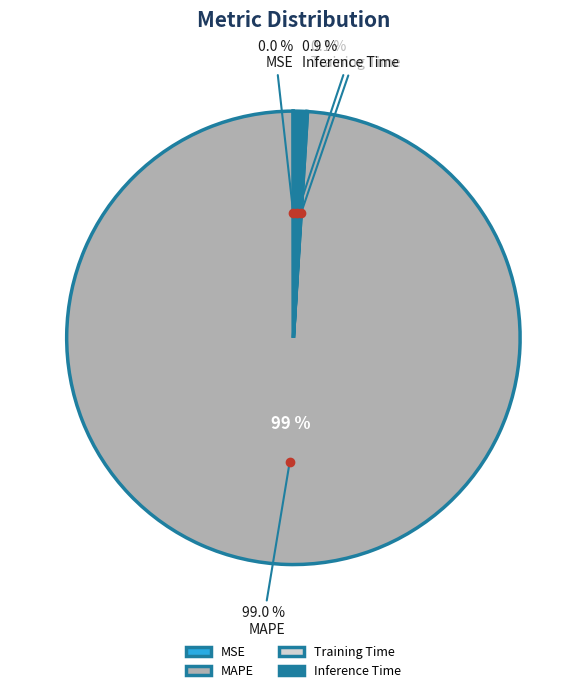

Do Inference Time and Training Time together represent more than half of the pie?

No